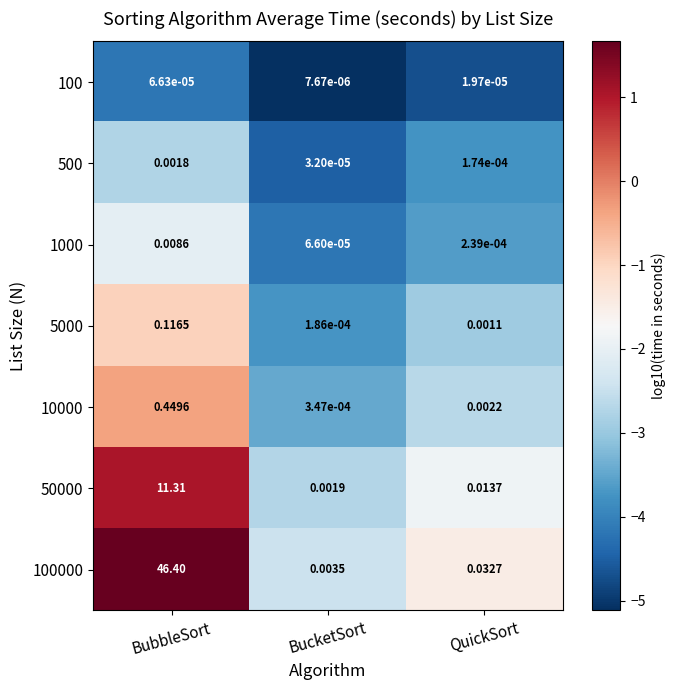

Between BucketSort and QuickSort, which series saw the biggest shift?

100000